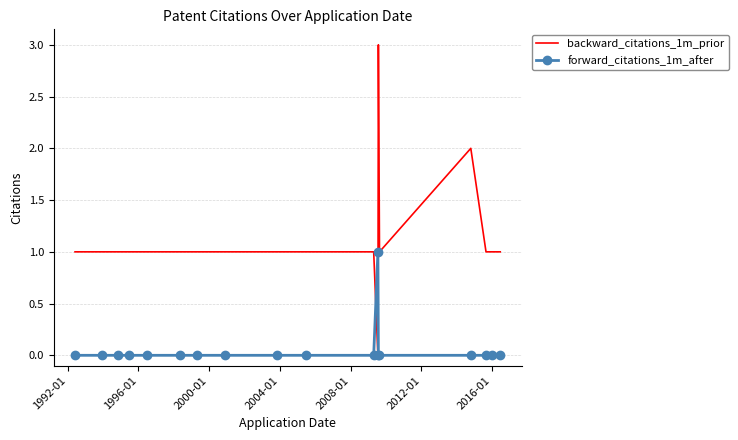

What is the greatest value displayed?

3